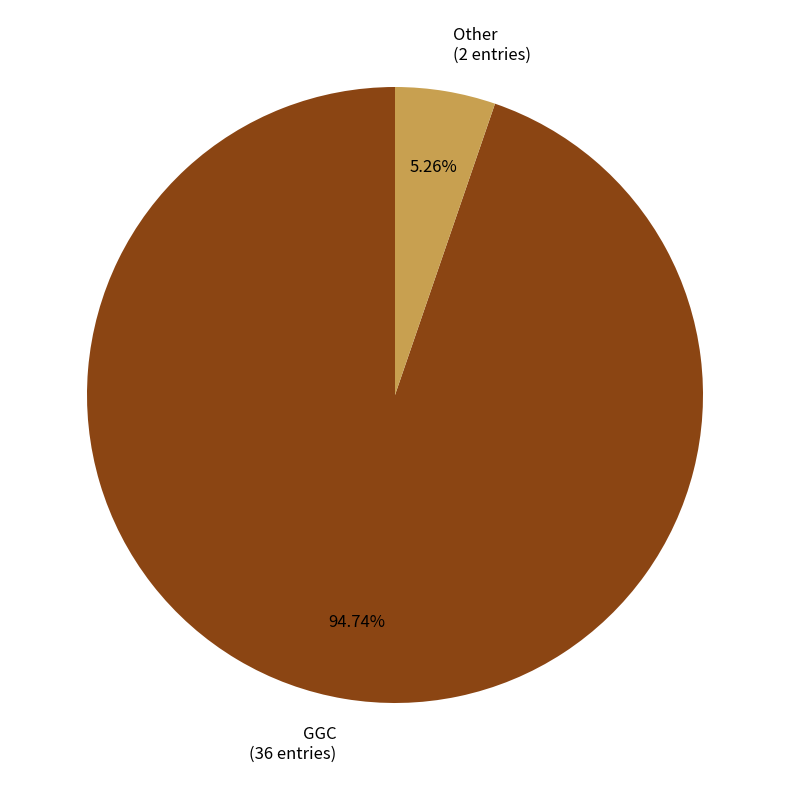

Approximately how many times larger is the value at GGC compared to Other?

18.0